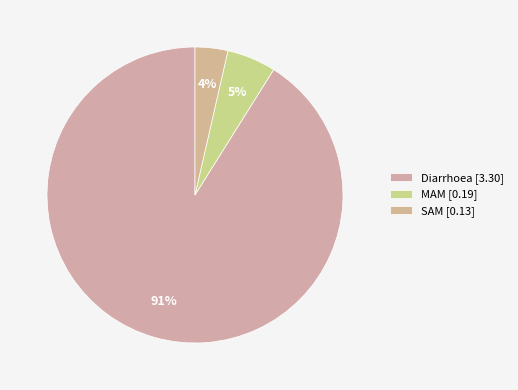

How many segments does this pie chart have?

3